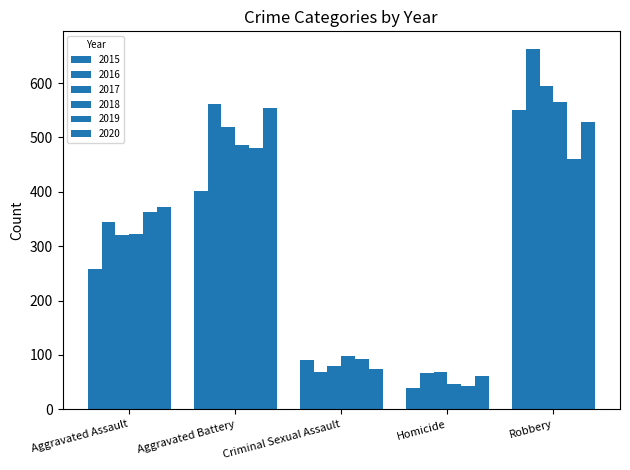

Reading left to right, extract all data points from this chart.

2015: 258	401	90	39	550
2016: 344	562	69	67	662
2017: 321	519	80	68	594
2018: 322	487	99	46	565
2019: 363	481	93	43	461
2020: 373	555	75	62	528